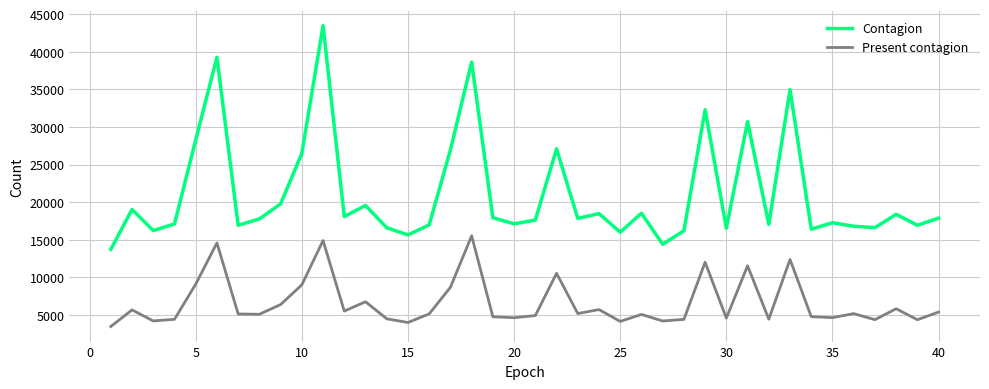

What is the difference between the maximum and minimum values in the Contagion series?

29735